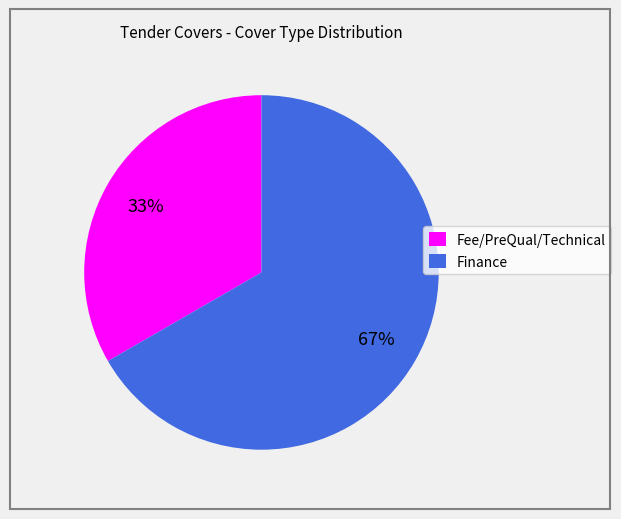

To the nearest percent, what percentage of the pie is Finance?

67%